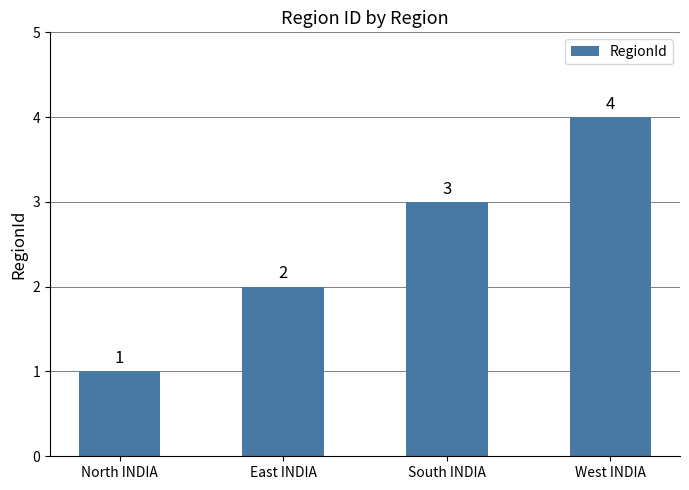

Which has a higher value, South INDIA or East INDIA?

South INDIA